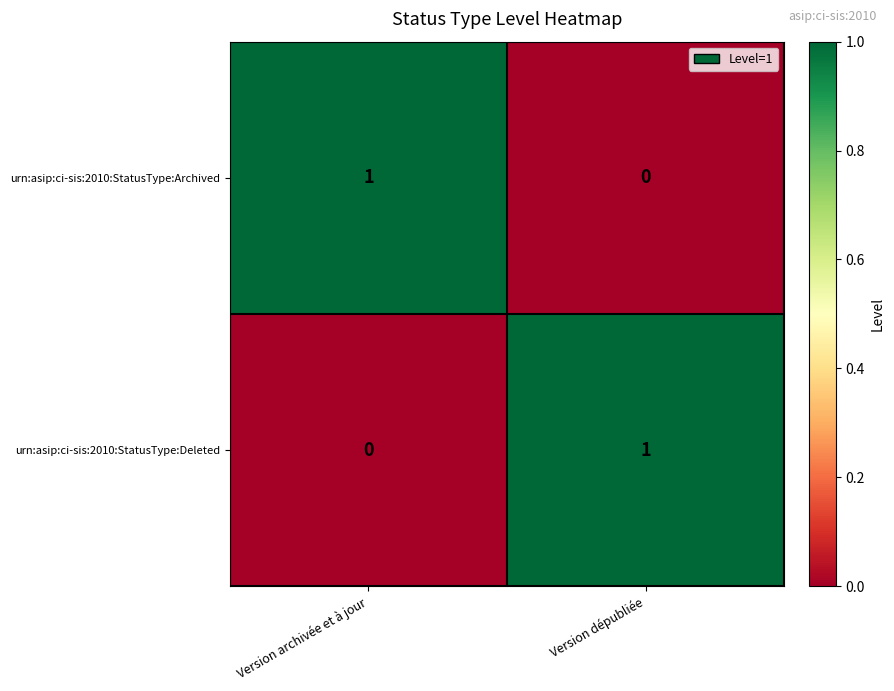

Is the value of urn:asip:ci-sis:2010:StatusType:Archived at Version dépubliée greater than the value of urn:asip:ci-sis:2010:StatusType:Deleted at Version dépubliée?

No